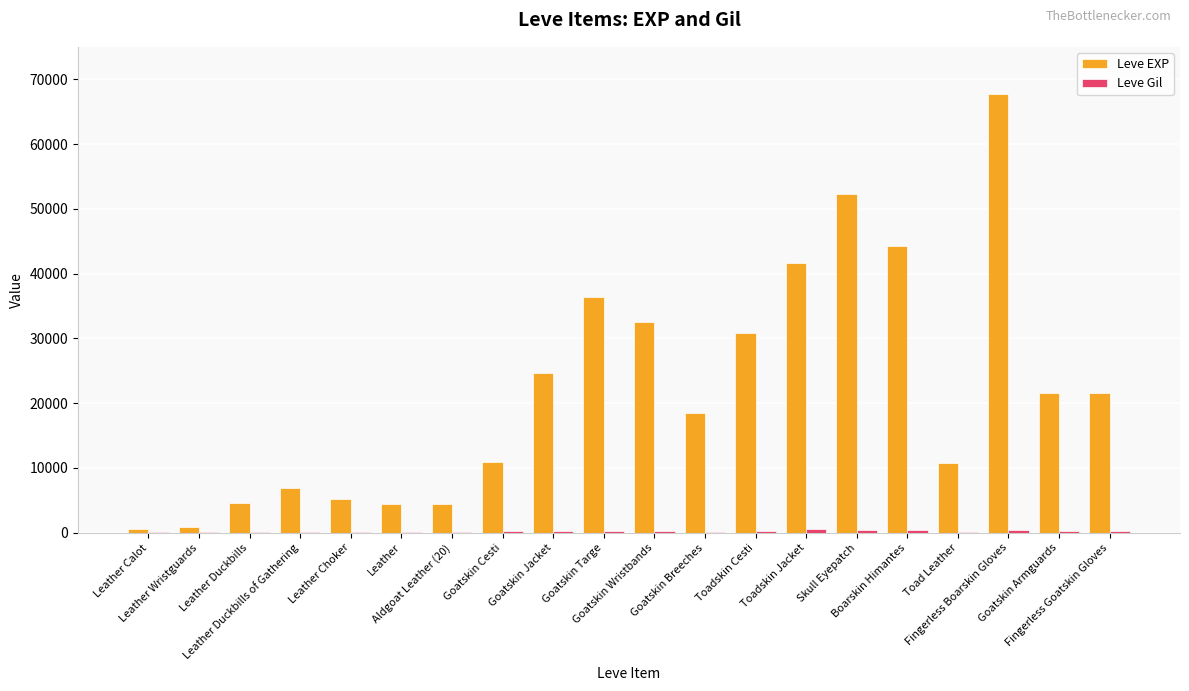

Which series has the largest total across all categories?

Leve EXP